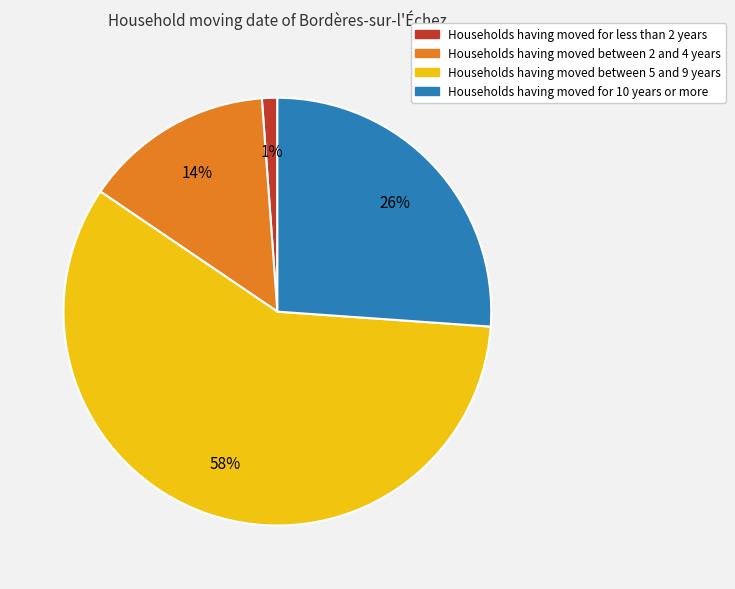

Is there any slice that represents more than half of the pie?

Yes